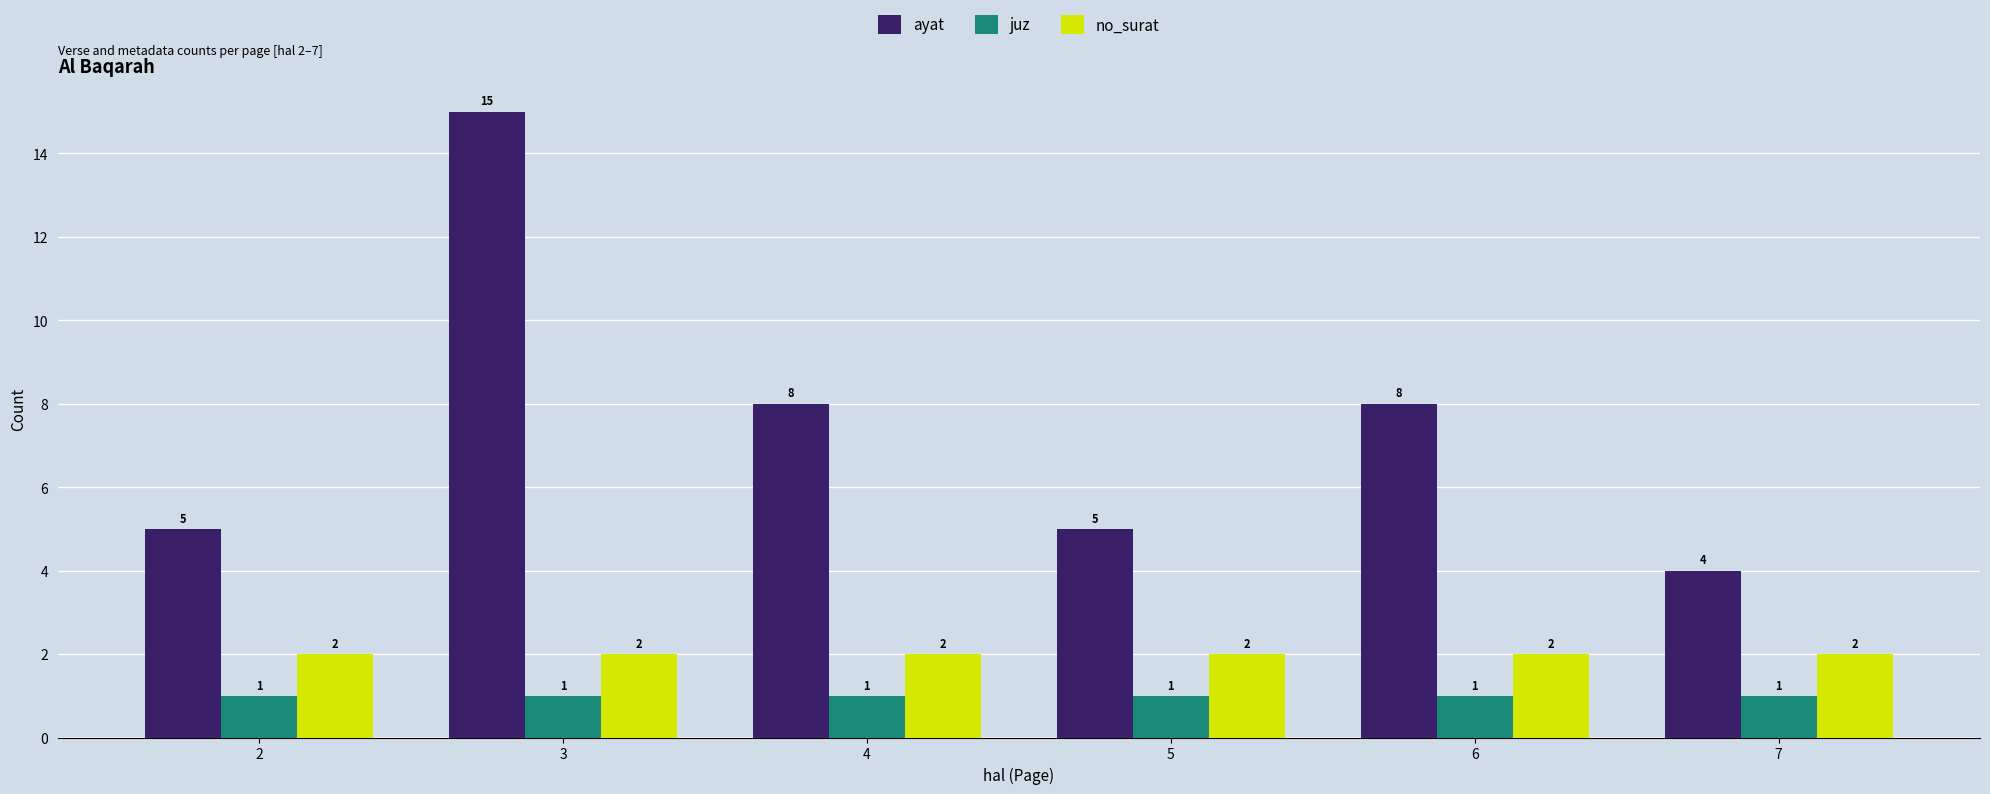

True or false: no_surat has a value of 2 at 7.

True